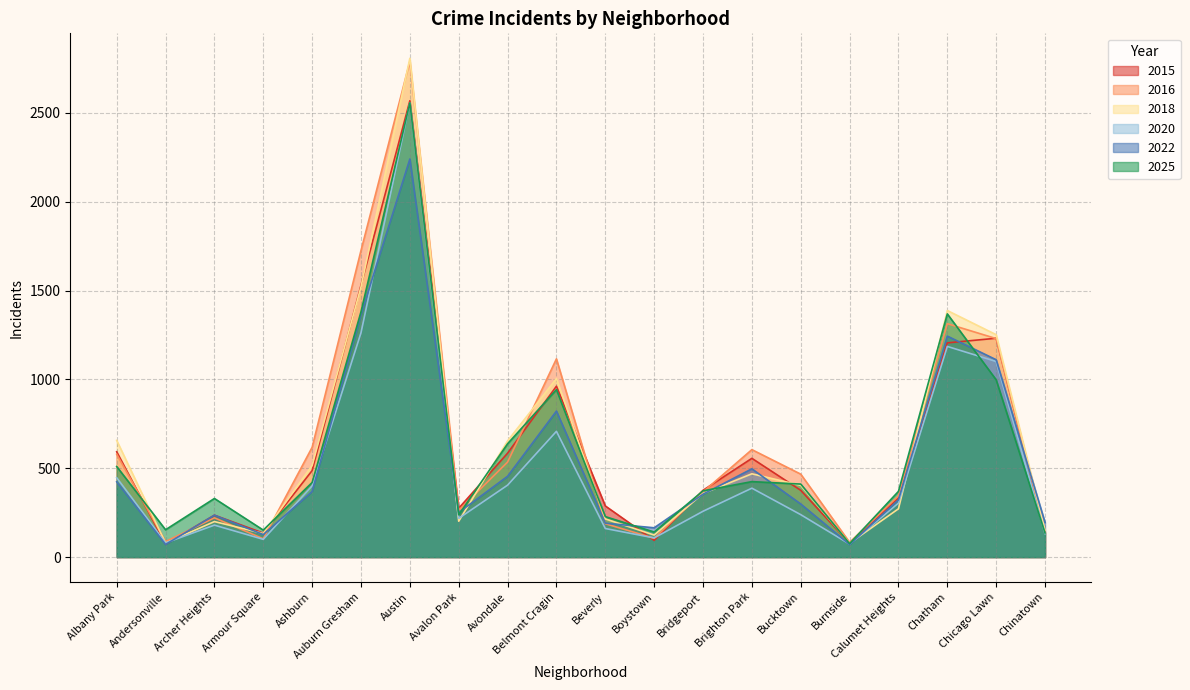

Is it true that 2025 equals 76 at Burnside?

True